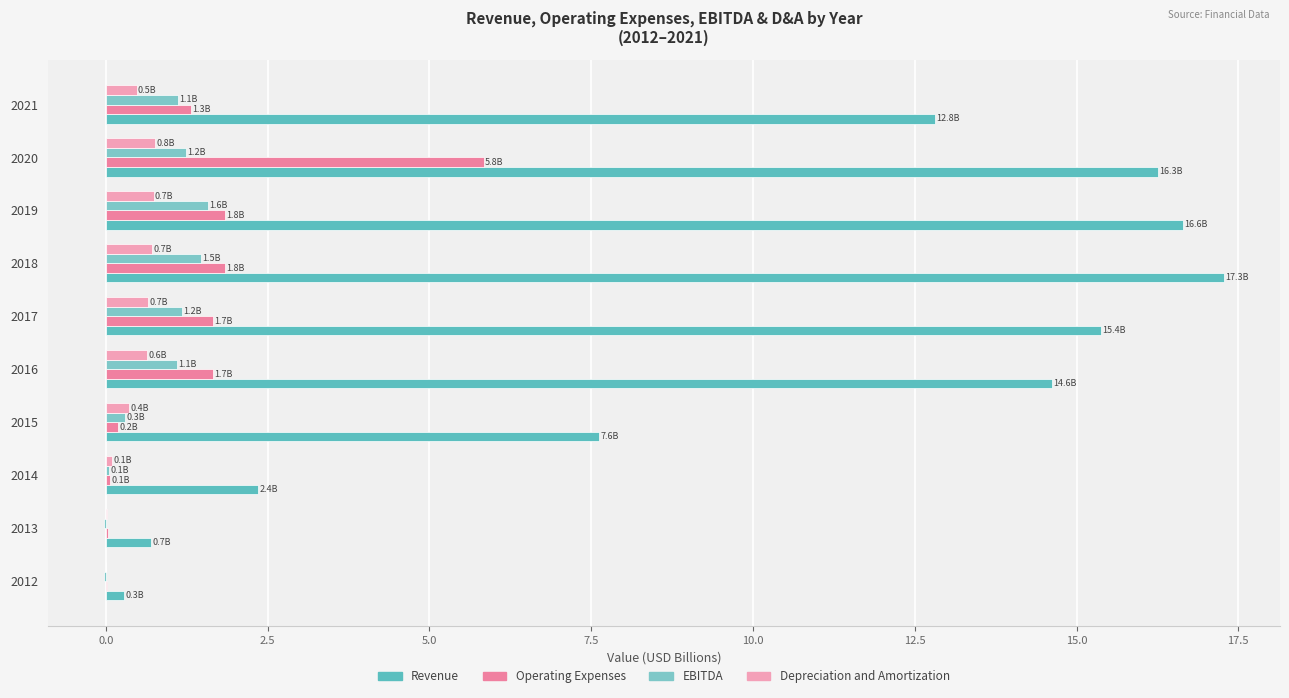

Reading left to right, list all the values displayed in this chart.

Revenue: 0.3	0.7	2.4	7.6	14.6	15.4	17.3	16.6	16.3	12.8
Operating Expenses: 0.0	0.0	0.1	0.2	1.7	1.7	1.8	1.8	5.8	1.3
EBITDA: -0.0	-0.0	0.1	0.3	1.1	1.2	1.5	1.6	1.2	1.1
Depreciation and Amortization: 0.0	0.0	0.1	0.4	0.6	0.7	0.7	0.7	0.8	0.5